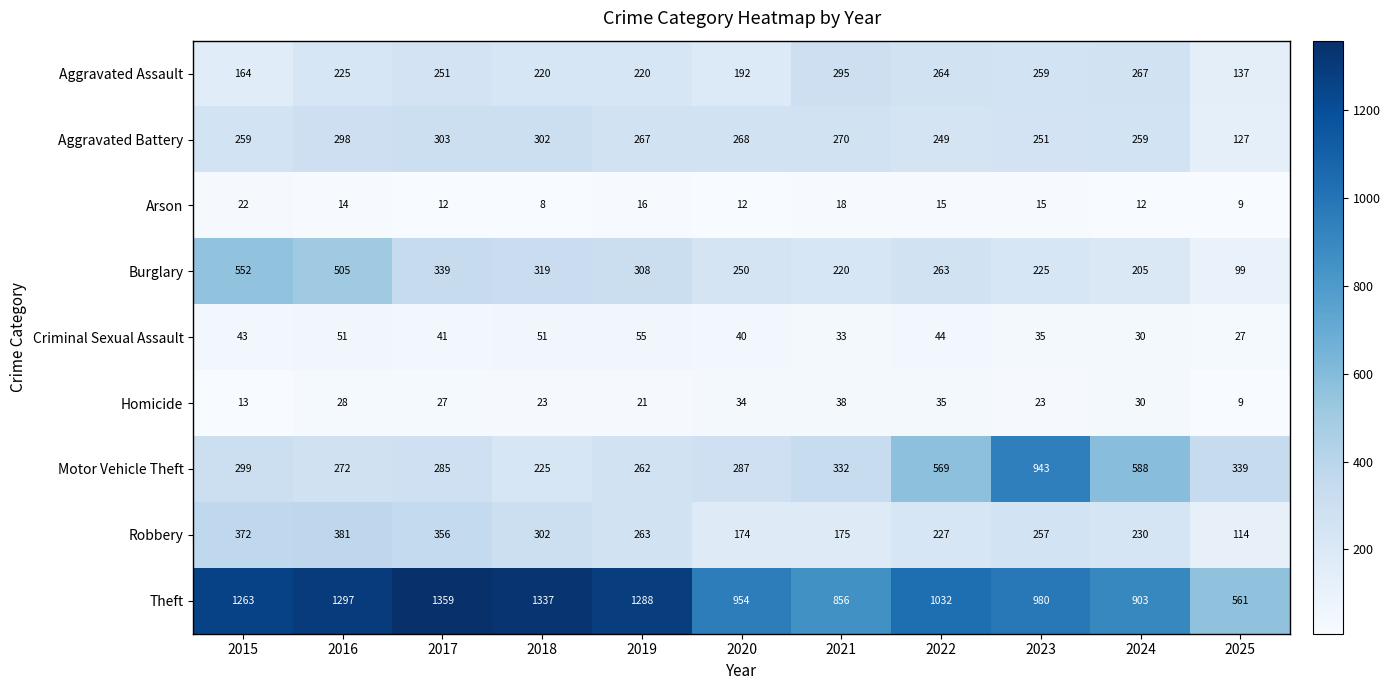

How many values in the Burglary series are below 263?

5